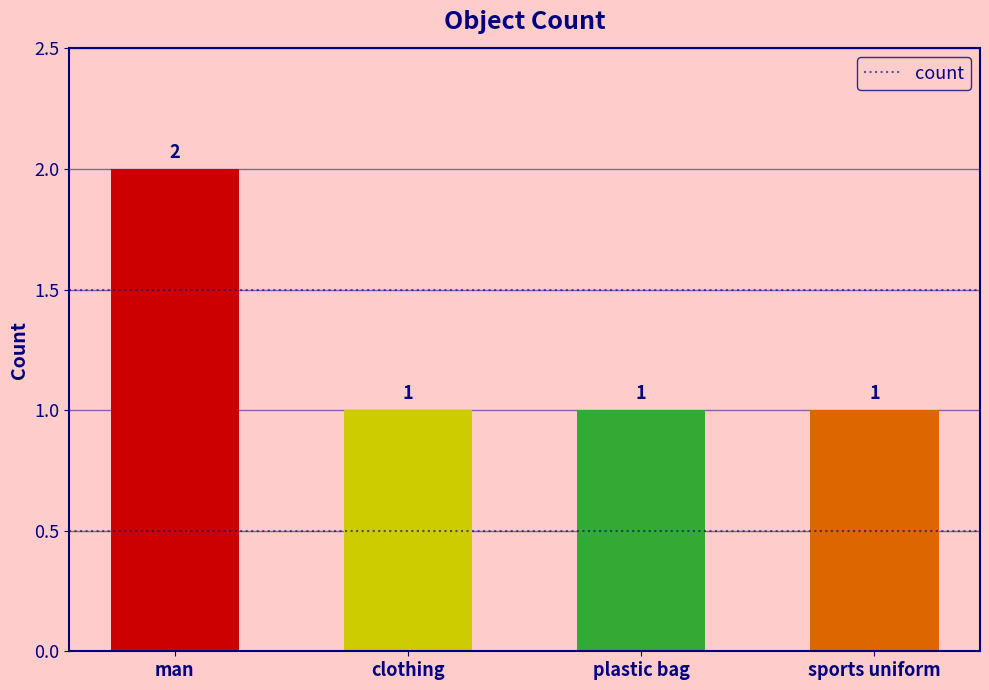

How many values are between 1 and 2?

4